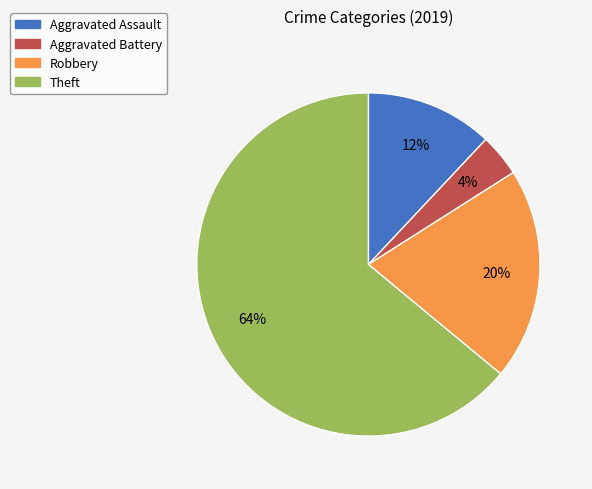

Is there a majority slice in this chart?

Yes